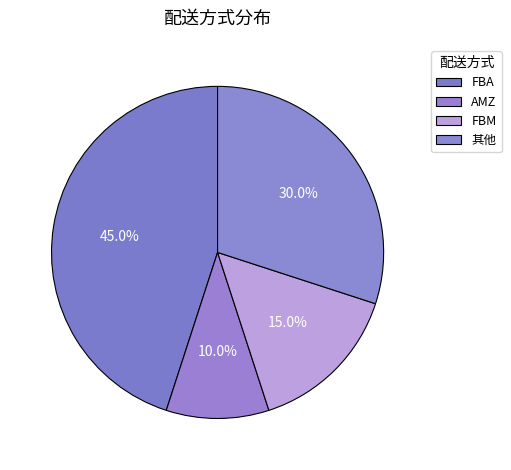

How many segments does this pie chart have?

4